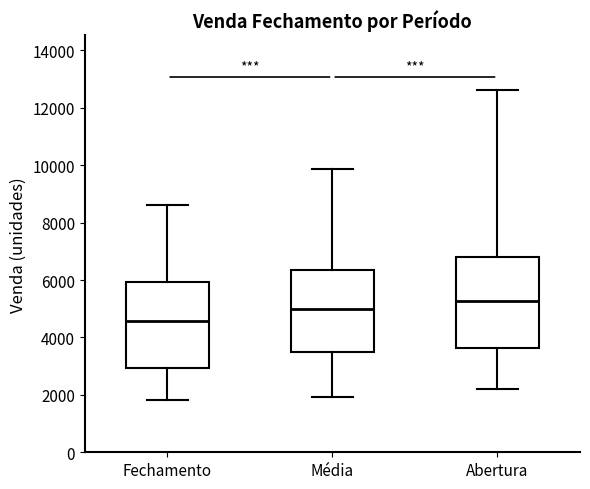

Reading left to right, read every box against the y-axis: the position of its median line, the range the box covers, and the ends of its whiskers. The values are not printed on the chart, so give them approximately, as read against the axis.

Fechamento: median 4600, box 3000 to 6000, whiskers 1800 to 8600
Média: median 5000, box 3400 to 6400, whiskers 2000 to 9800
Abertura: median 5200, box 3600 to 6800, whiskers 2200 to 12600